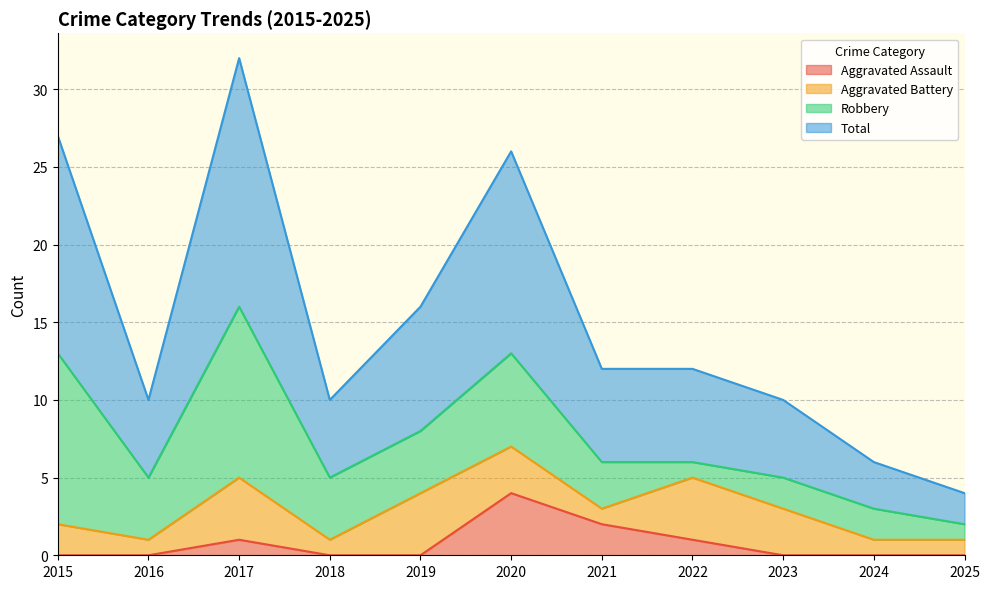

What is the spread (max minus min) of values at 2019?

16